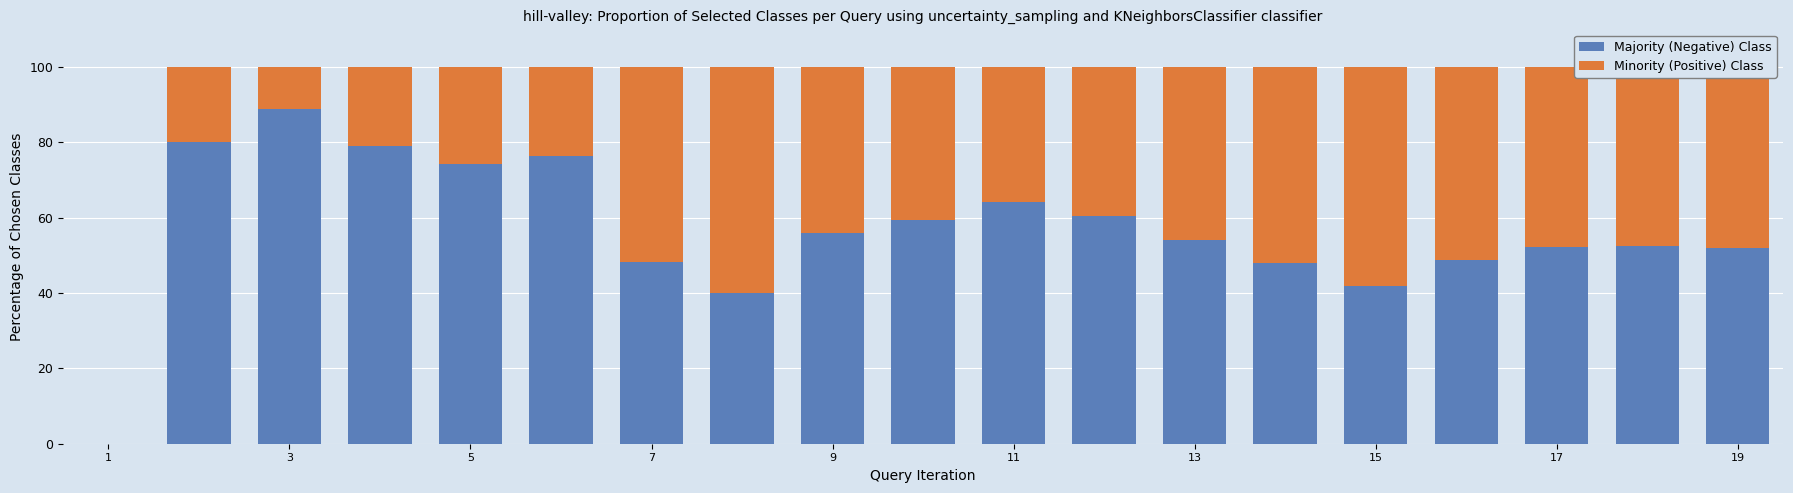

What is the value of the Majority (Negative) Class bar at the 5th from the left?

74.2